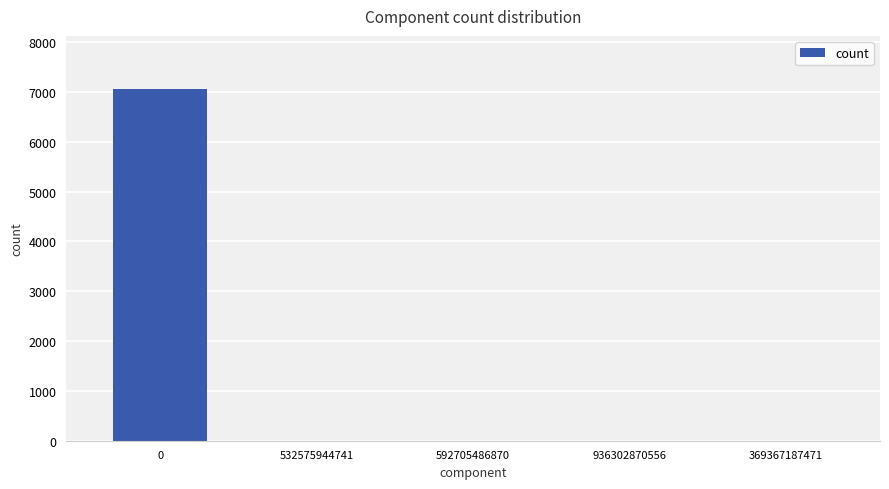

True or false: the data shows 3 at 592705486870.

True